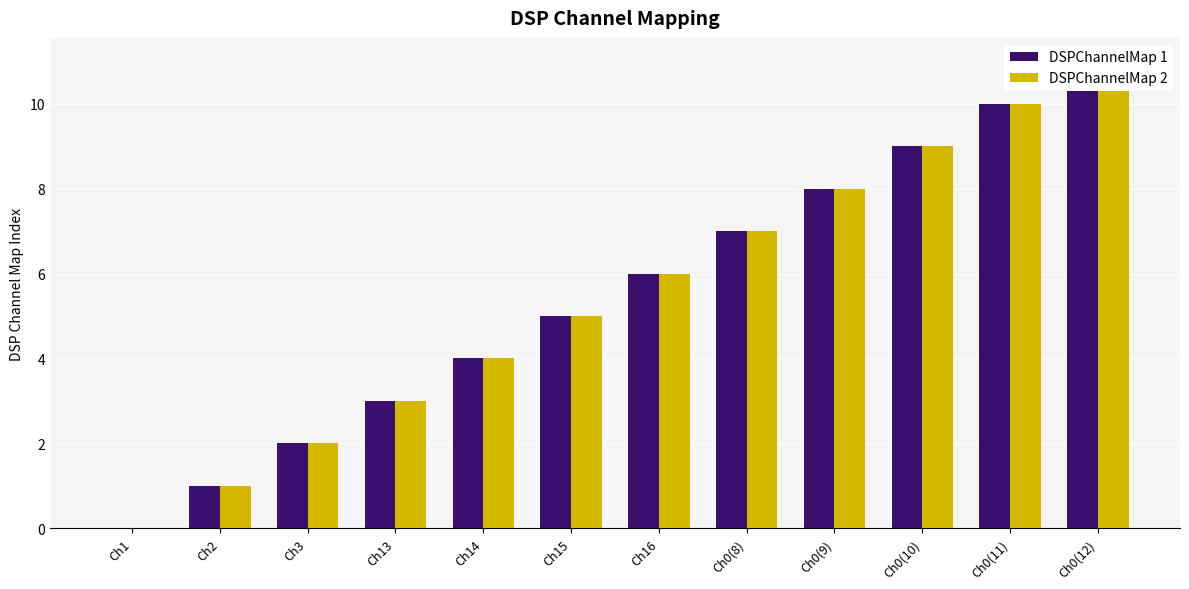

What position from the left is Ch14?

5